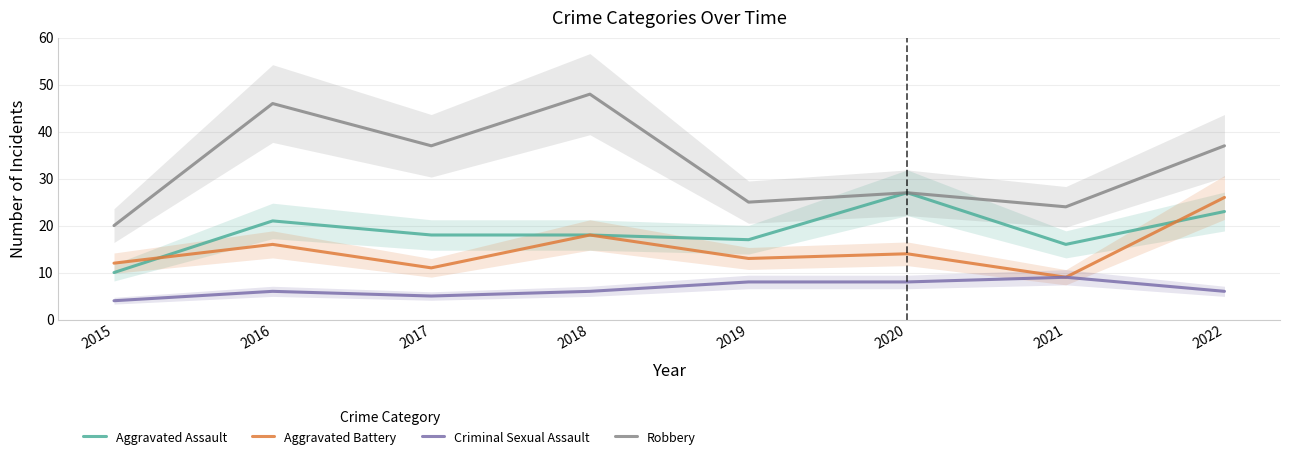

Rank the series by their maximum value, from lowest to highest.

Criminal Sexual Assault, Aggravated Battery, Aggravated Assault, Robbery